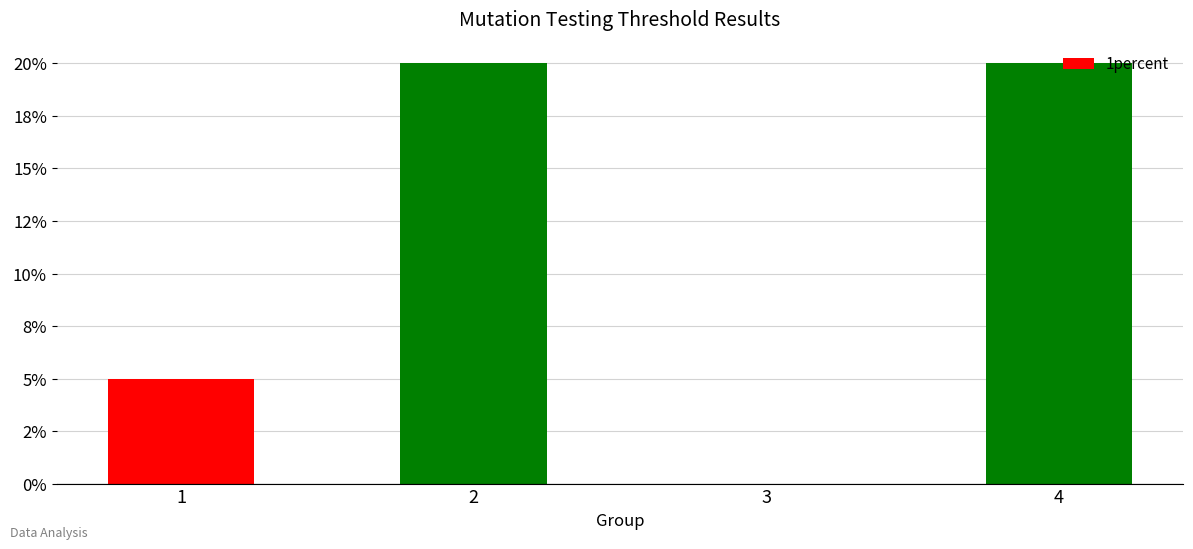

List the labels in order of value, smallest first.

3, 1, 2, 4